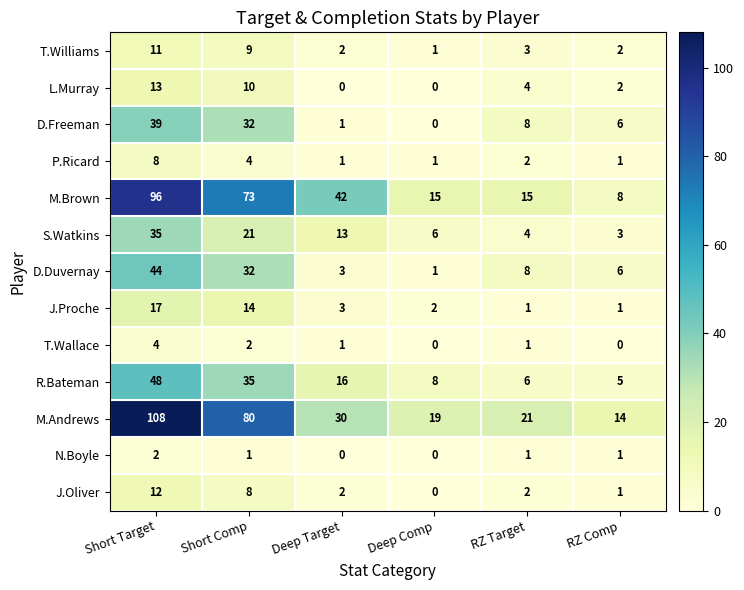

What is the spread (max minus min) of values at RZ Target?

20